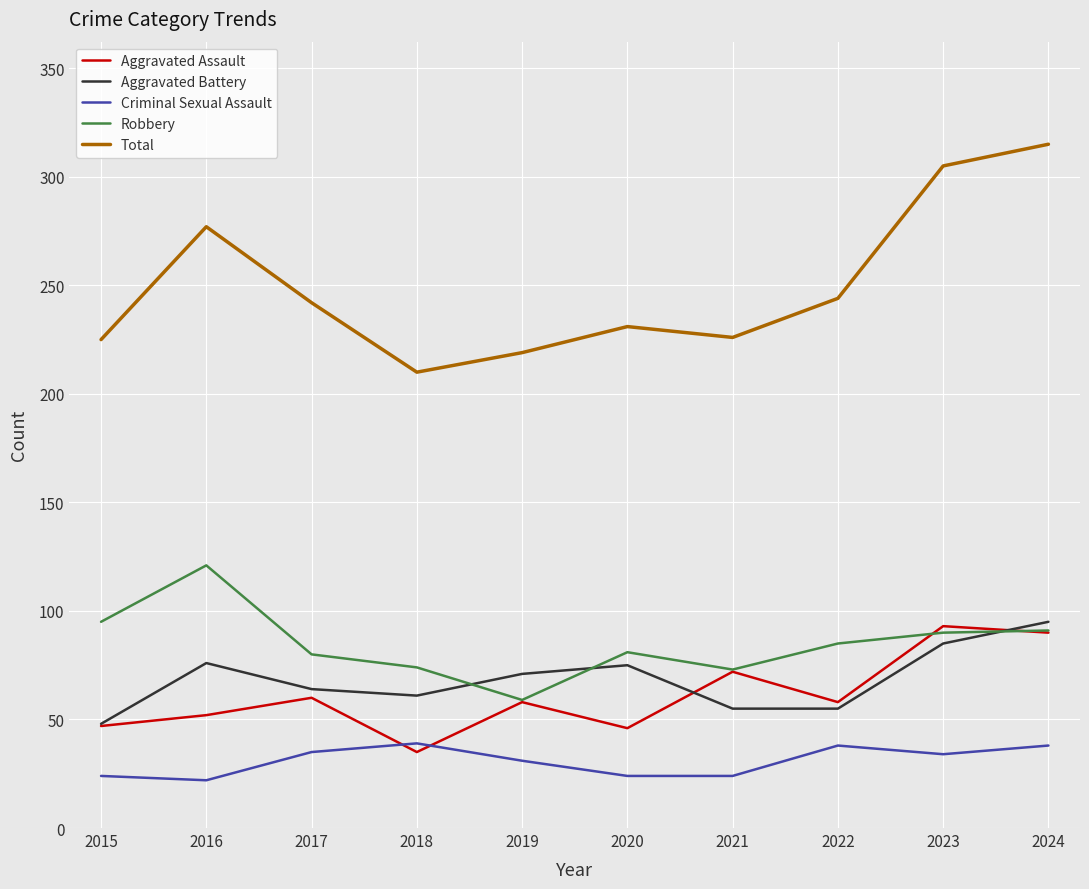

What is the spread (max minus min) of values at 2018?

175